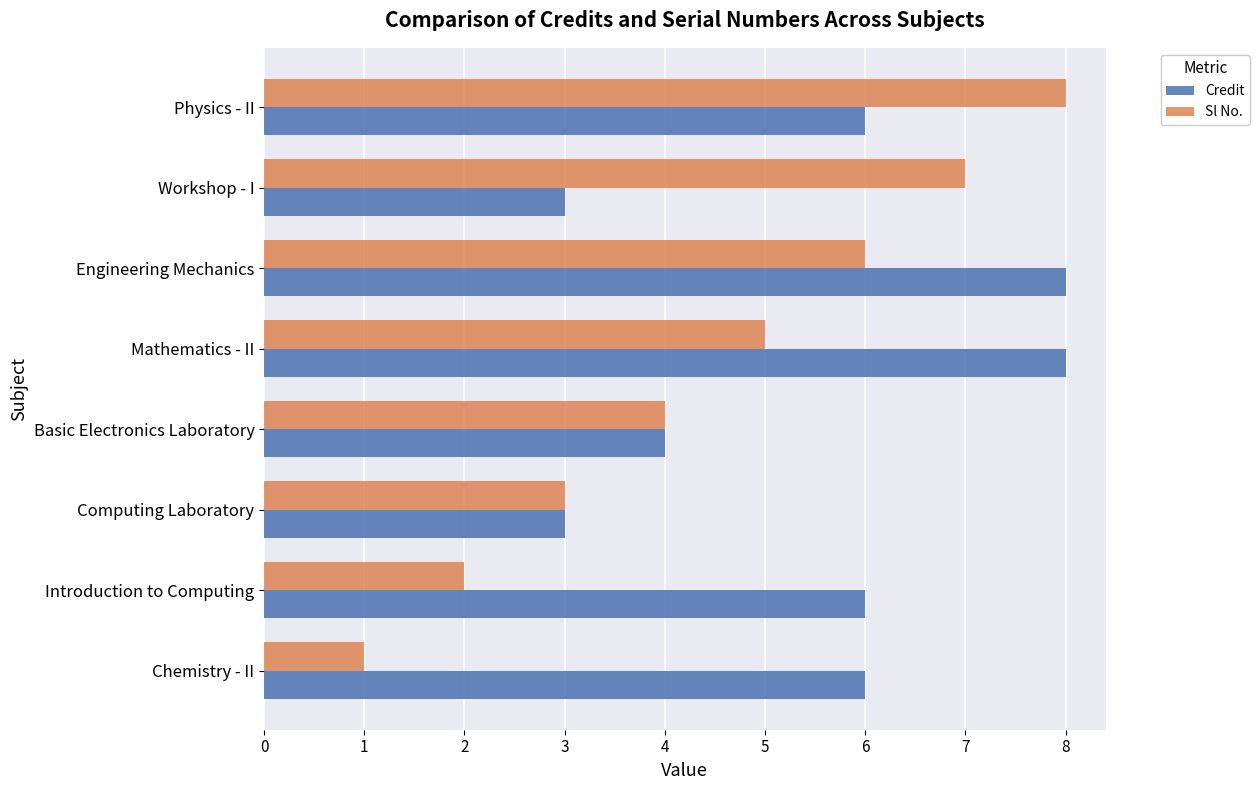

What is the lowest value of the Credit series?

3